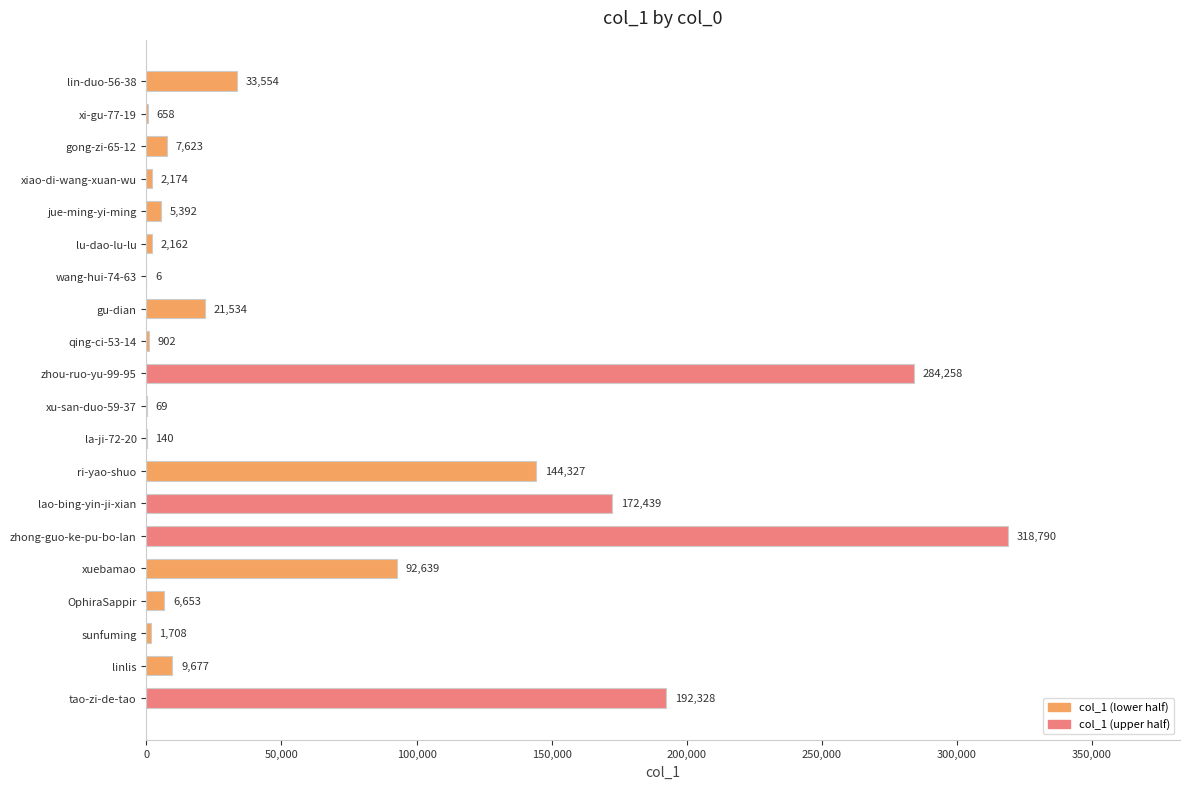

What is the maximum value shown in the chart?

318790